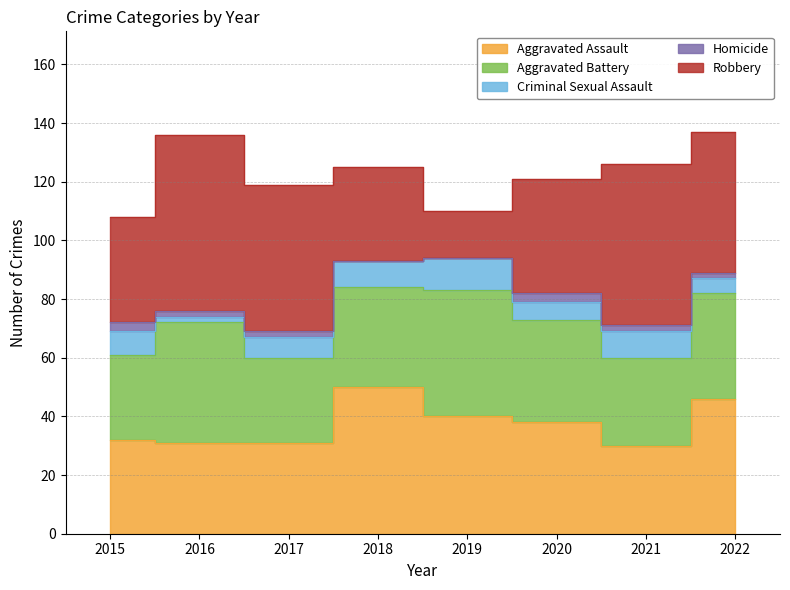

How many data points does each series have?

8